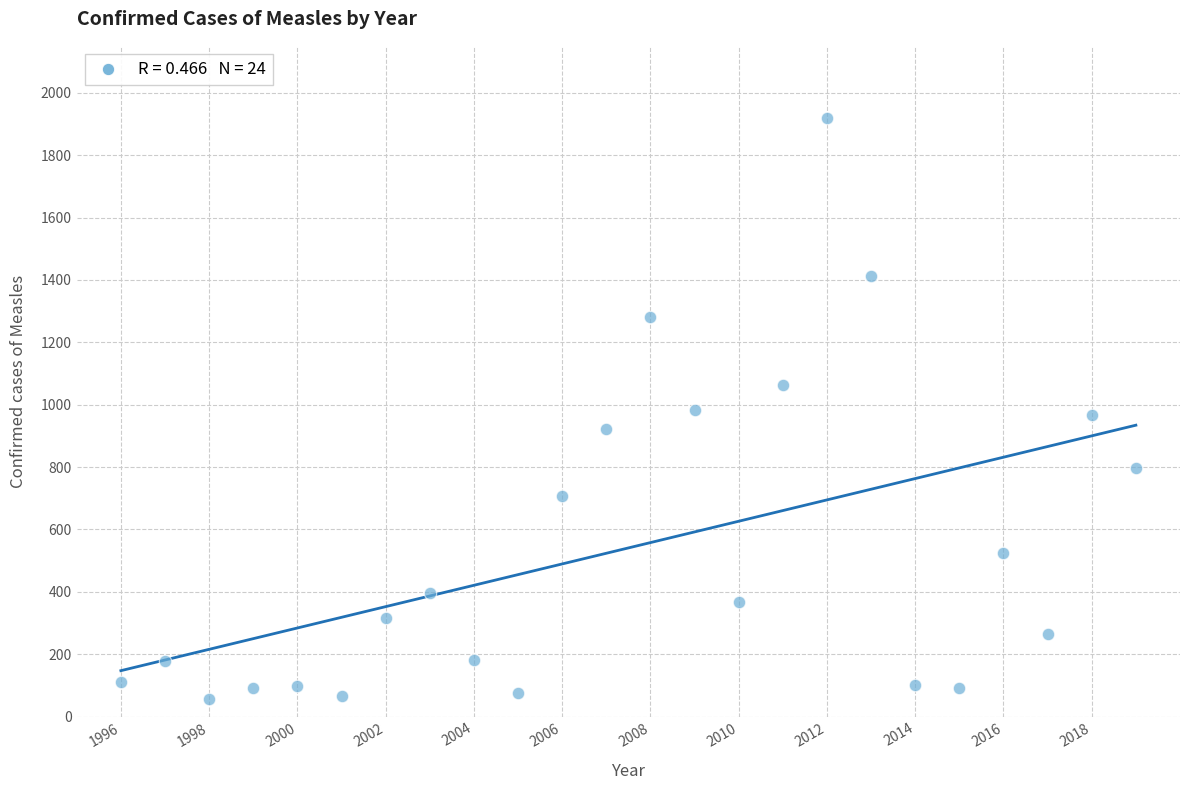

What is the range of X values (max minus min)?

23